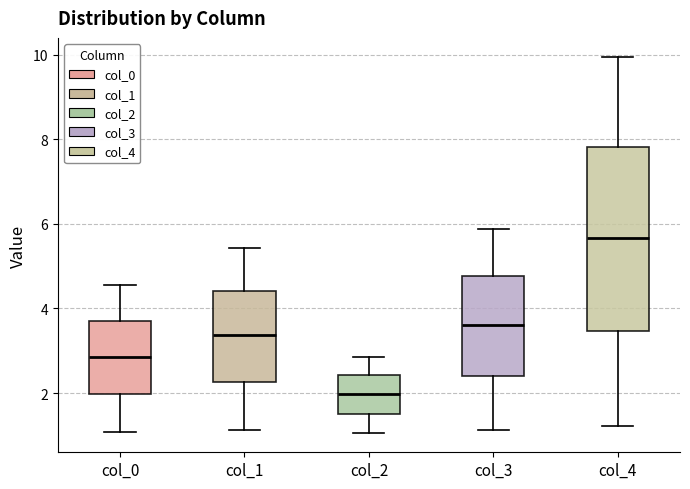

Reading left to right, read every box against the y-axis: the position of its median line, the range the box covers, and the ends of its whiskers. The values are not printed on the chart, so give them approximately, as read against the axis.

col_0: median 2.8, box 2.0 to 3.8, whiskers 1.0 to 4.6
col_1: median 3.4, box 2.2 to 4.4, whiskers 1.2 to 5.4
col_2: median 2.0, box 1.6 to 2.4, whiskers 1.0 to 2.8
col_3: median 3.6, box 2.4 to 4.8, whiskers 1.2 to 5.8
col_4: median 5.6, box 3.4 to 7.8, whiskers 1.2 to 10.0